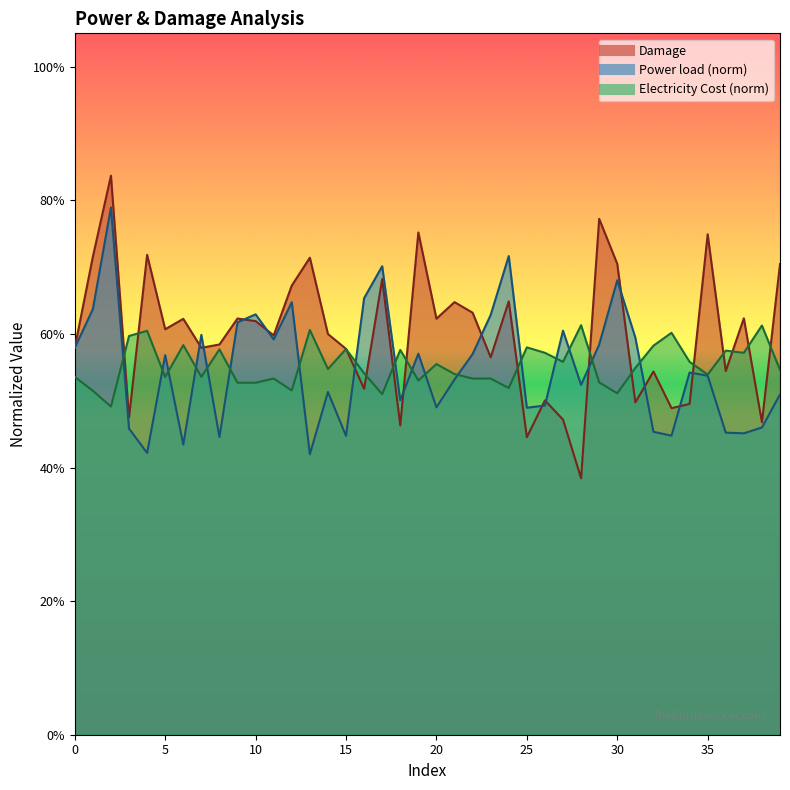

What is the total value across all series at 5?

1.7